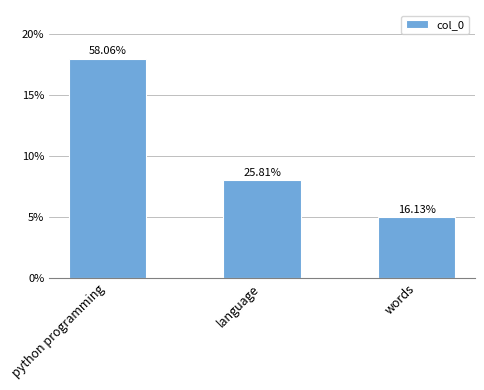

Reading left to right, transcribe all the data shown in this chart.

18	8	5